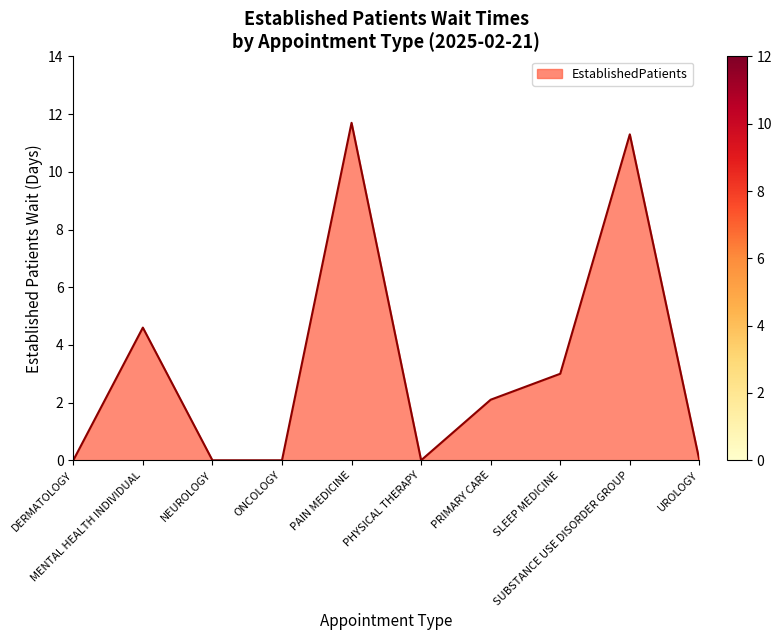

What is the difference between the values at UROLOGY and MENTAL HEALTH INDIVIDUAL?

4.6